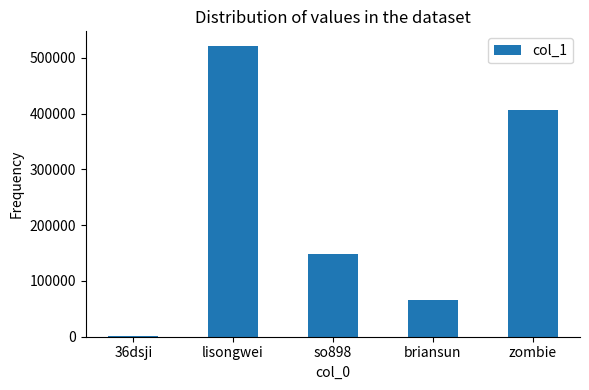

List the labels in order of value, largest first.

lisongwei, zombie, so898, briansun, 36dsji